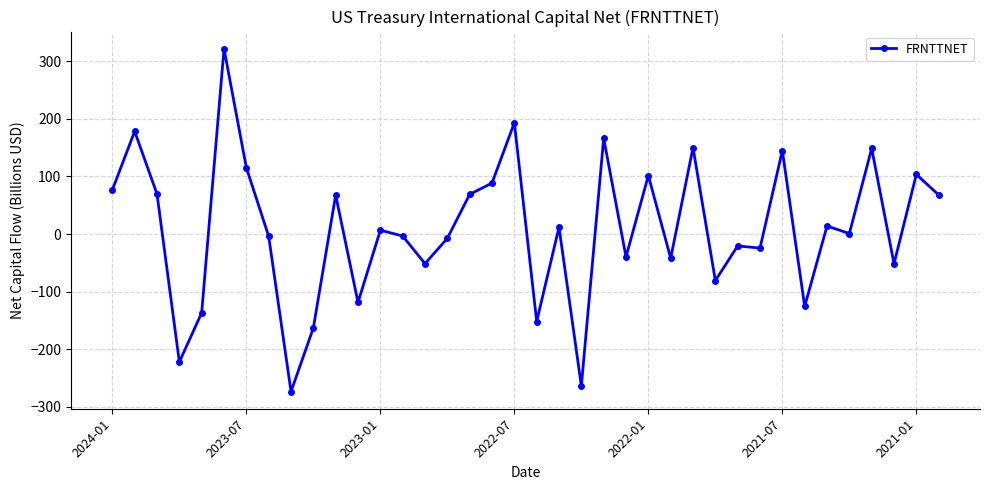

How many values are below 6?

19